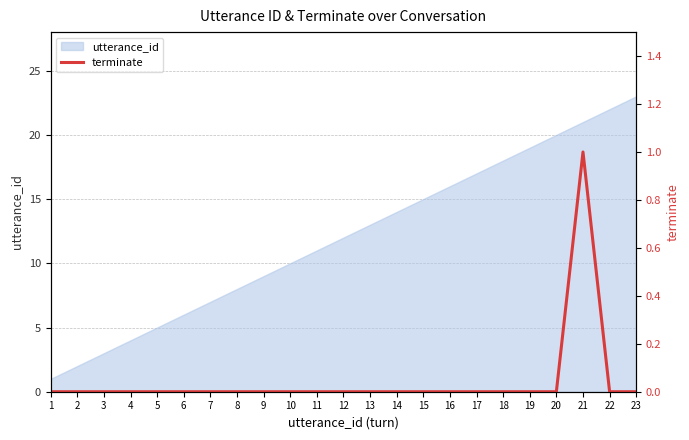

List the labels in order of utterance_id value, largest first.

23, 22, 21, 20, 19, 18, 17, 16, 15, 14, 13, 12, 11, 10, 9, 8, 7, 6, 5, 4, 3, 2, 1